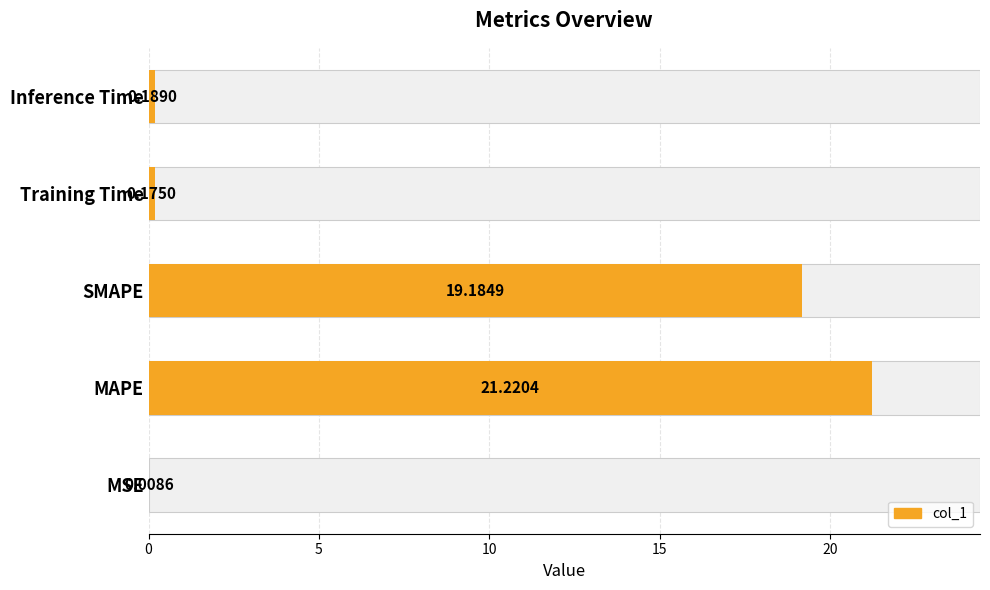

What is the sum of the values at Training Time and Inference Time?

0.4